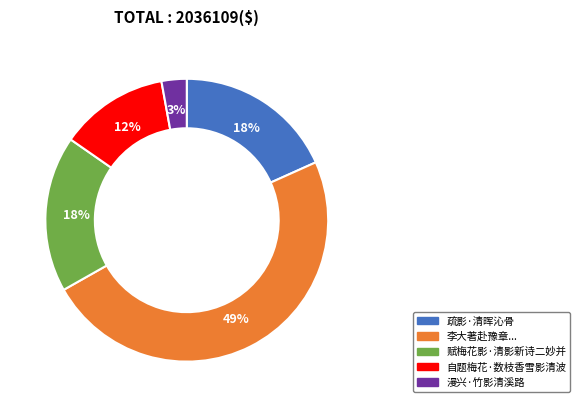

To the nearest percent, what is the difference between the largest and smallest slice percentages?

46%